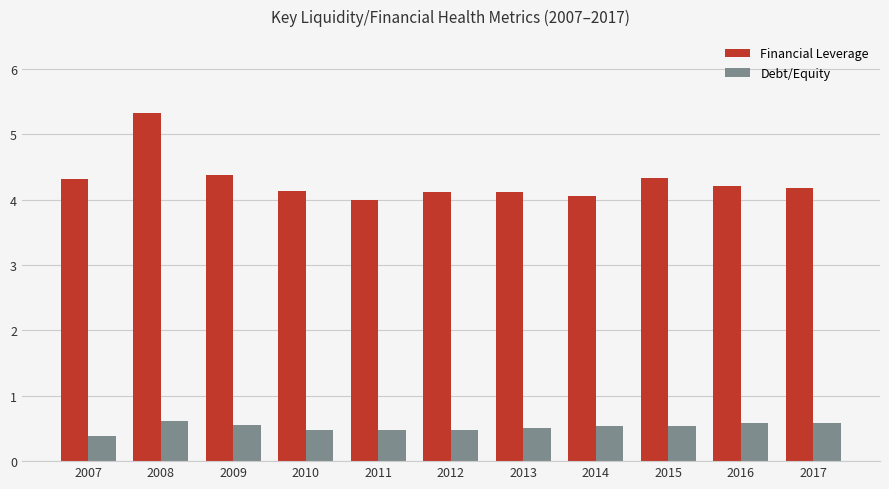

Which category has the highest value in the Financial Leverage series?

2008